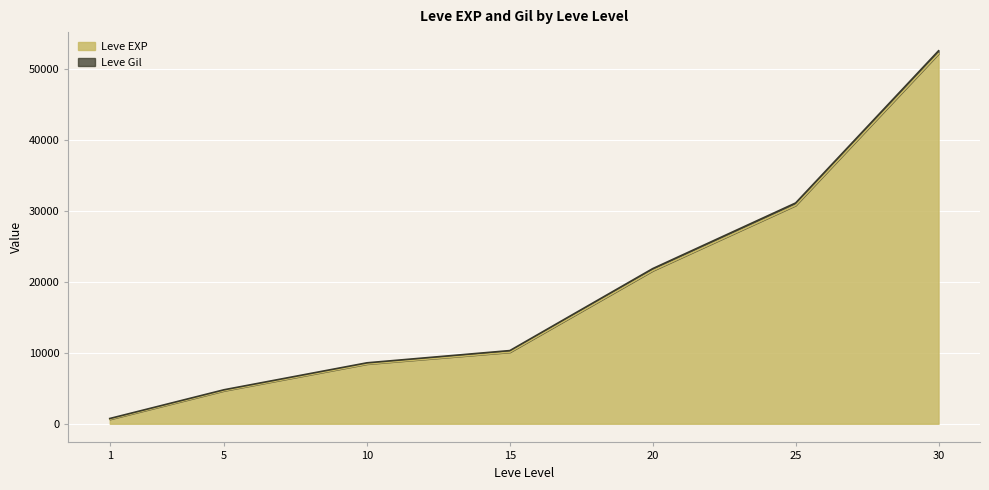

What is the maximum value shown in the chart?

52220